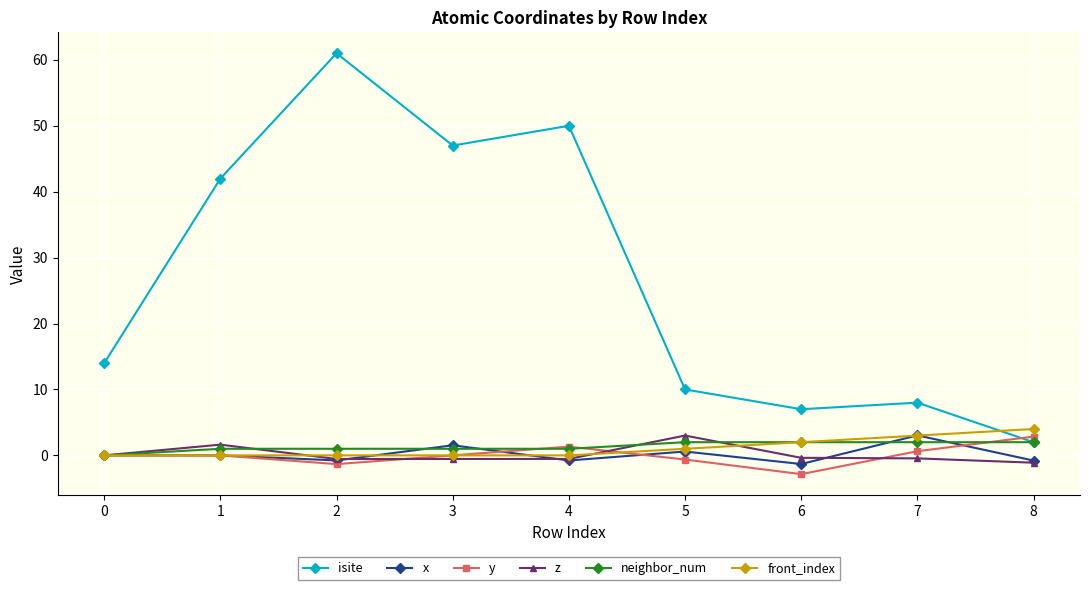

Which series ends up on top after the final intersection of front_index and x?

front_index